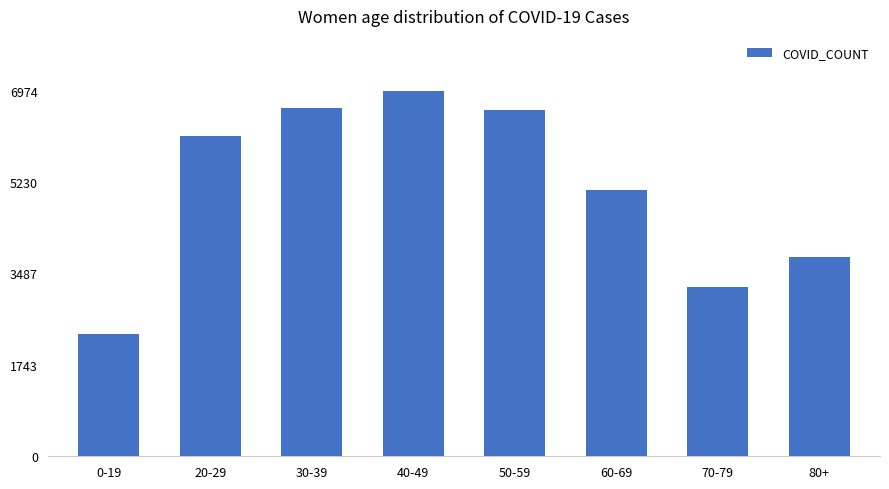

What is the label of the 2nd bar from the left?

20-29